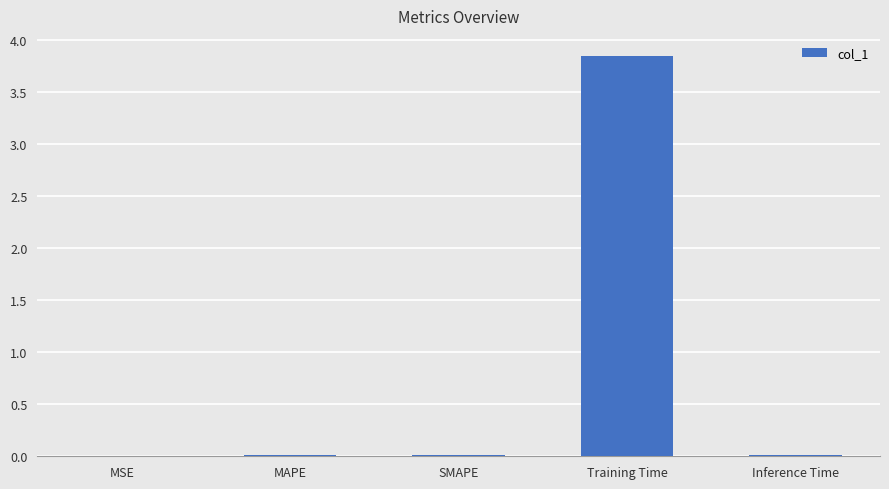

What is the average value?

0.8